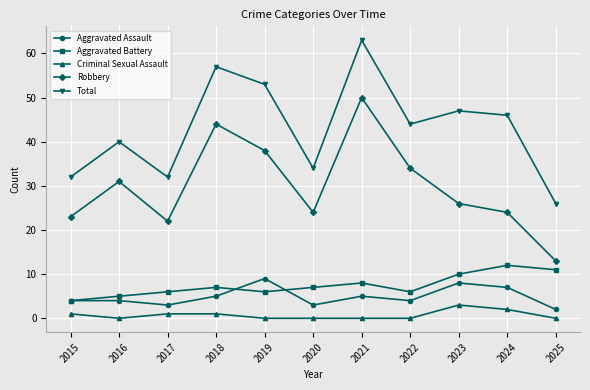

What is the maximum value for Total?

63